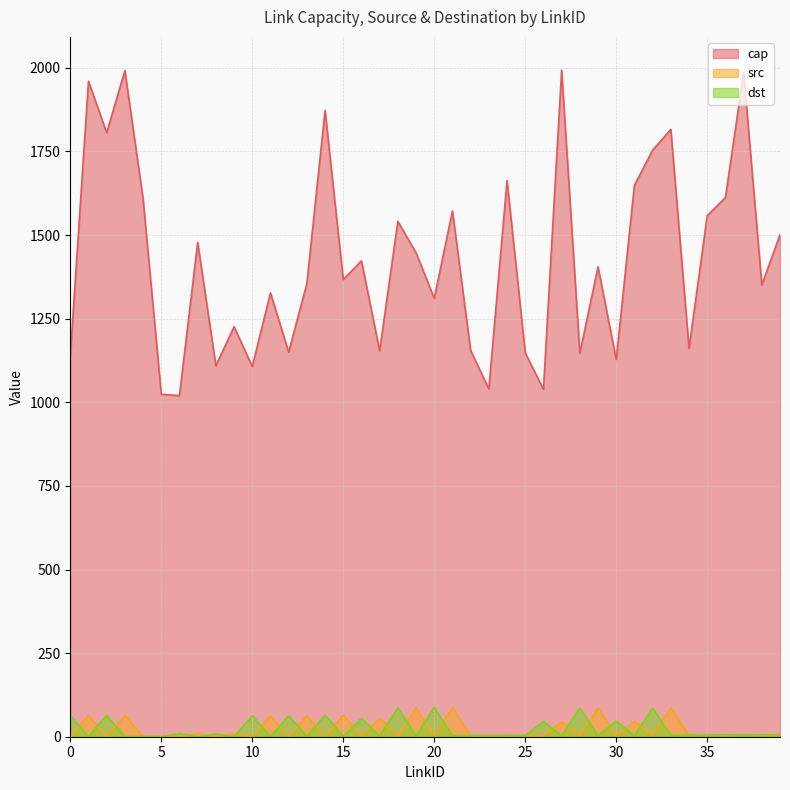

How many lines are shown in the chart?

3